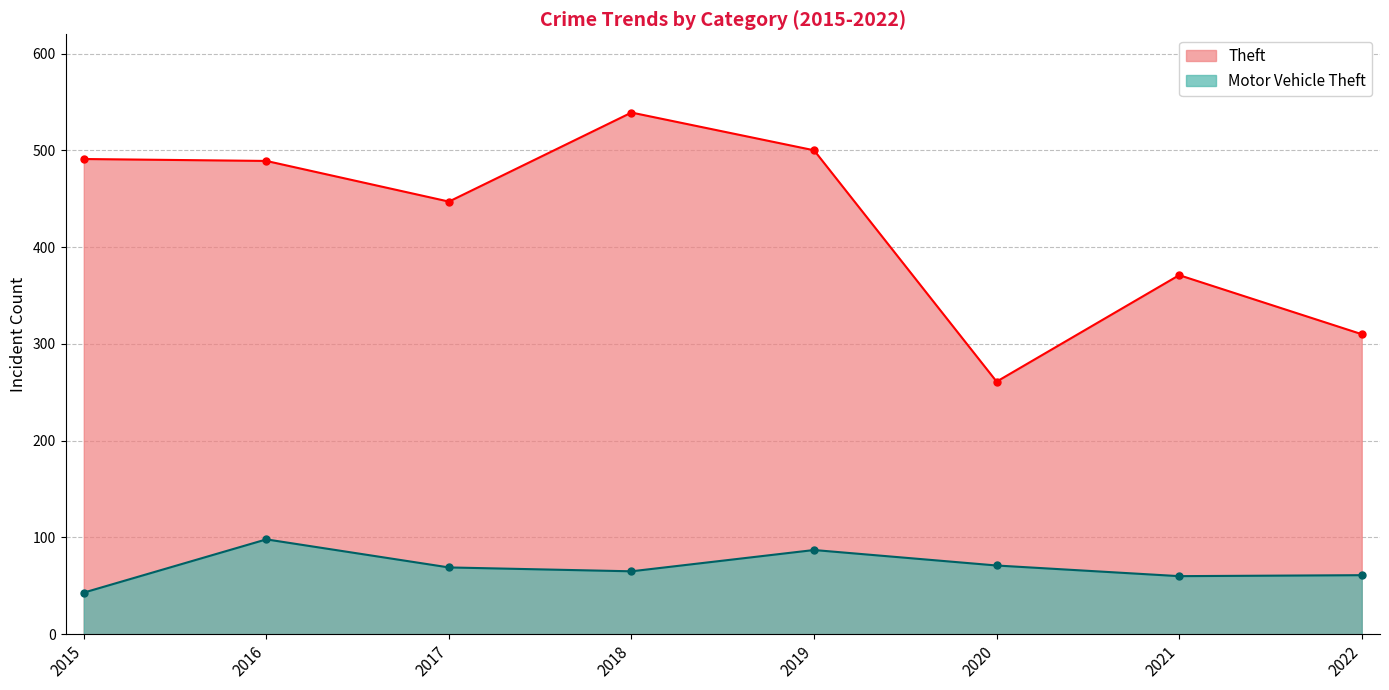

What is the smallest value displayed?

43